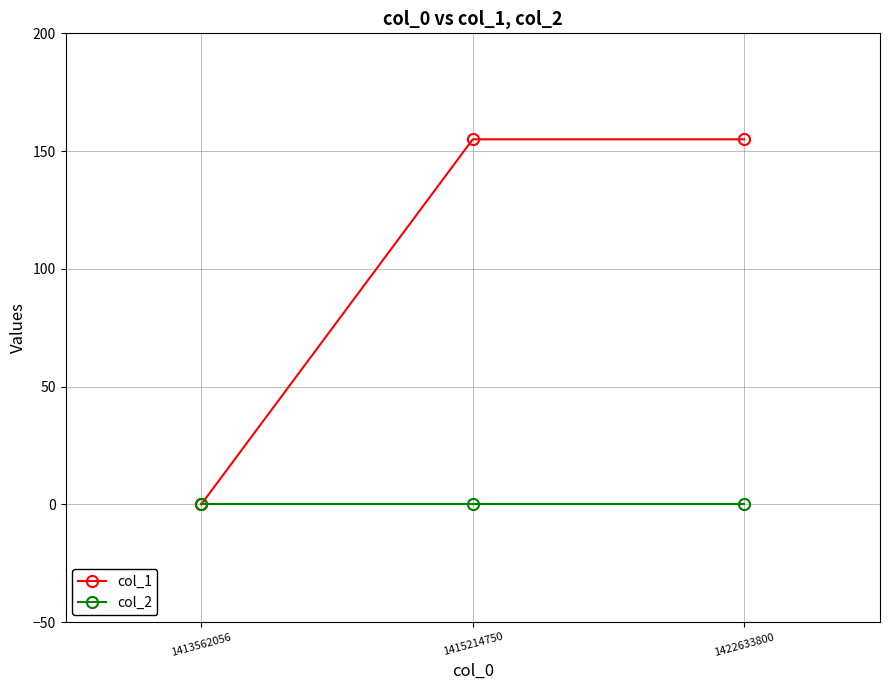

How many data points in col_1 are less than 155?

1